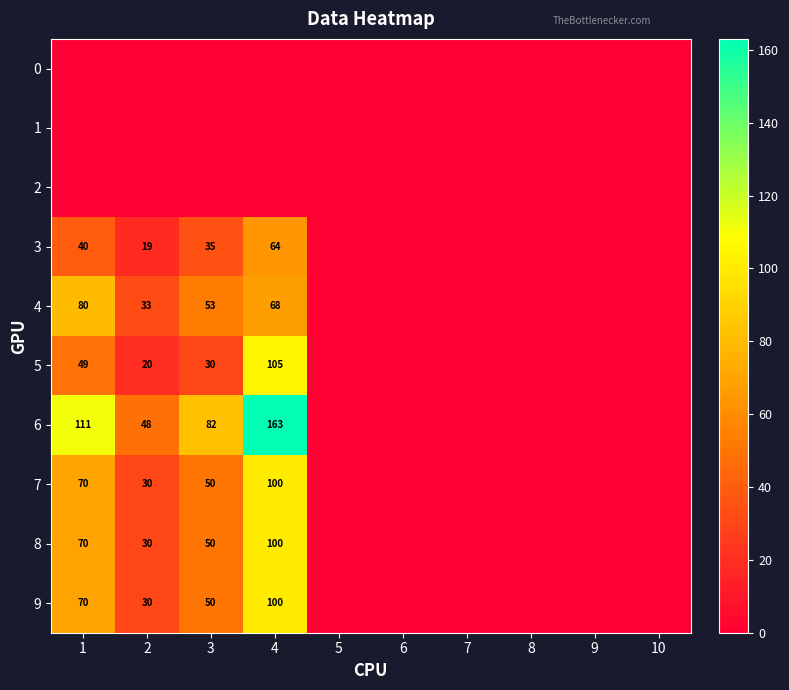

The value of 5 at 4 is 153. True or false?

False